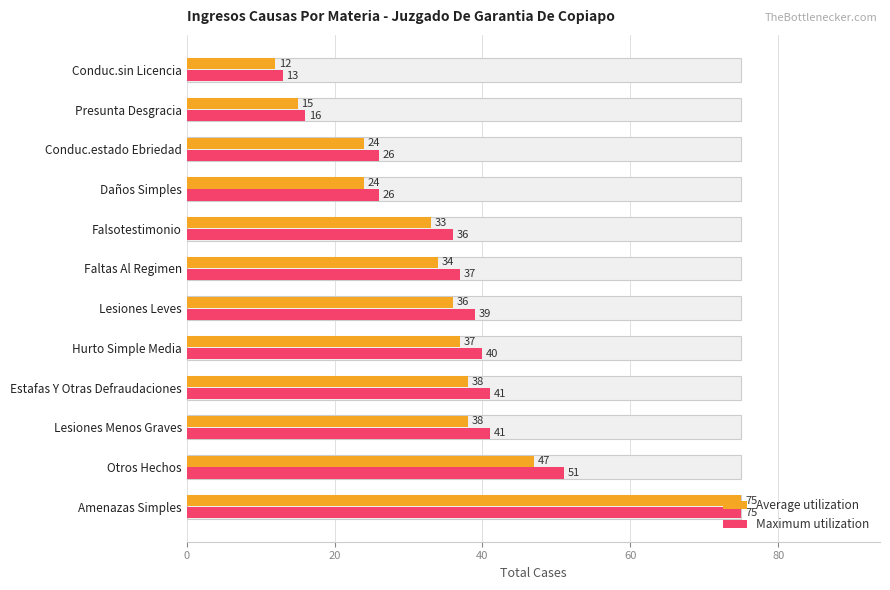

How many bars are there in total?

24